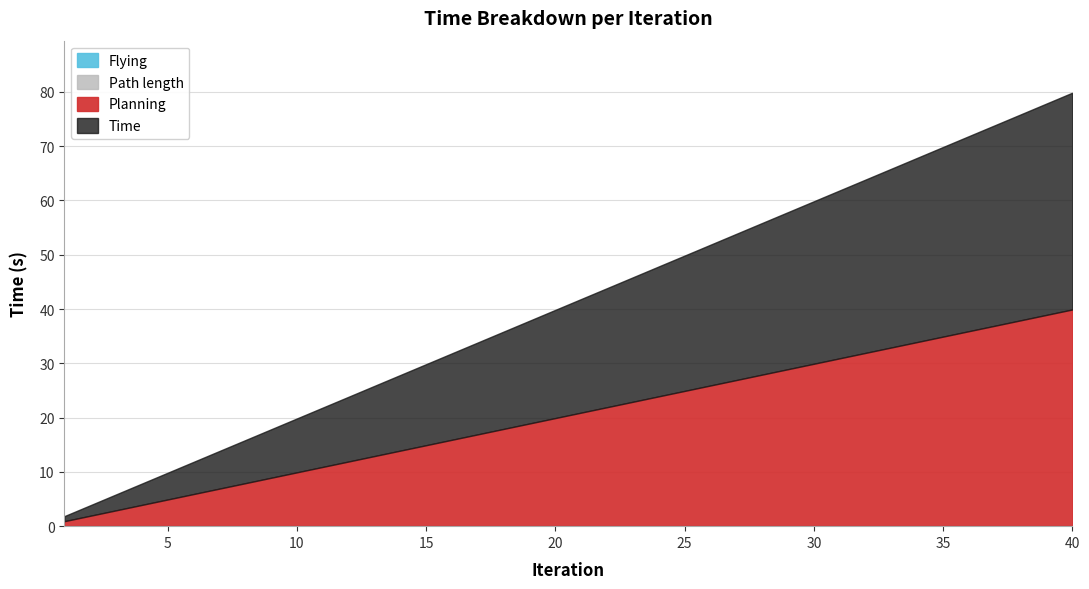

Does the chart have visible grid lines?

Yes